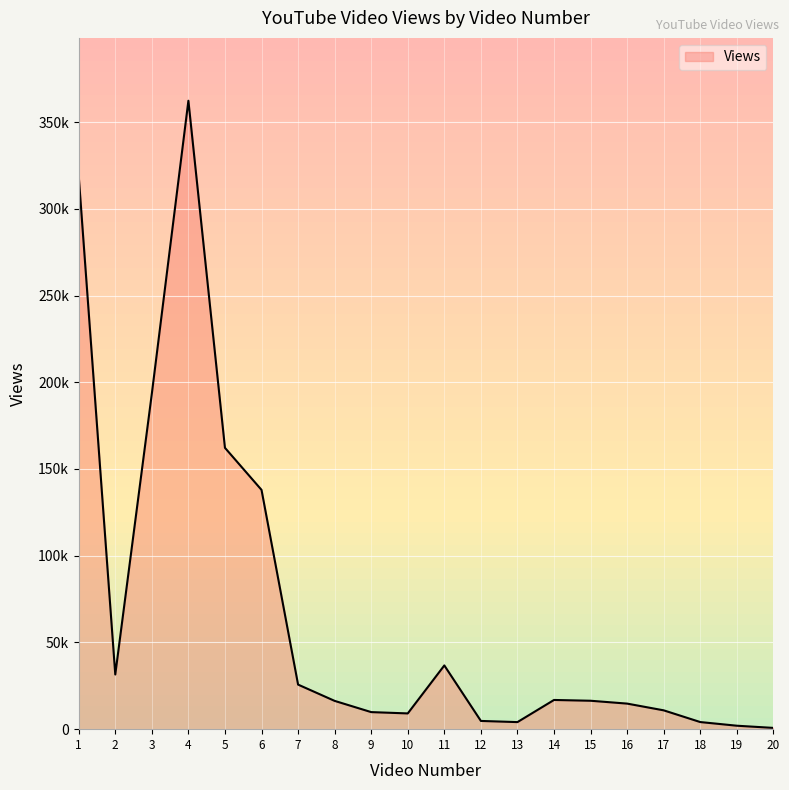

Reading right to left, list all the values displayed in this chart.

729	1991	4104	10855	14738	16383	16835	4075	4746	36739	9079	9837	16308	25698	137946	162190	362291	193415	31513	318940